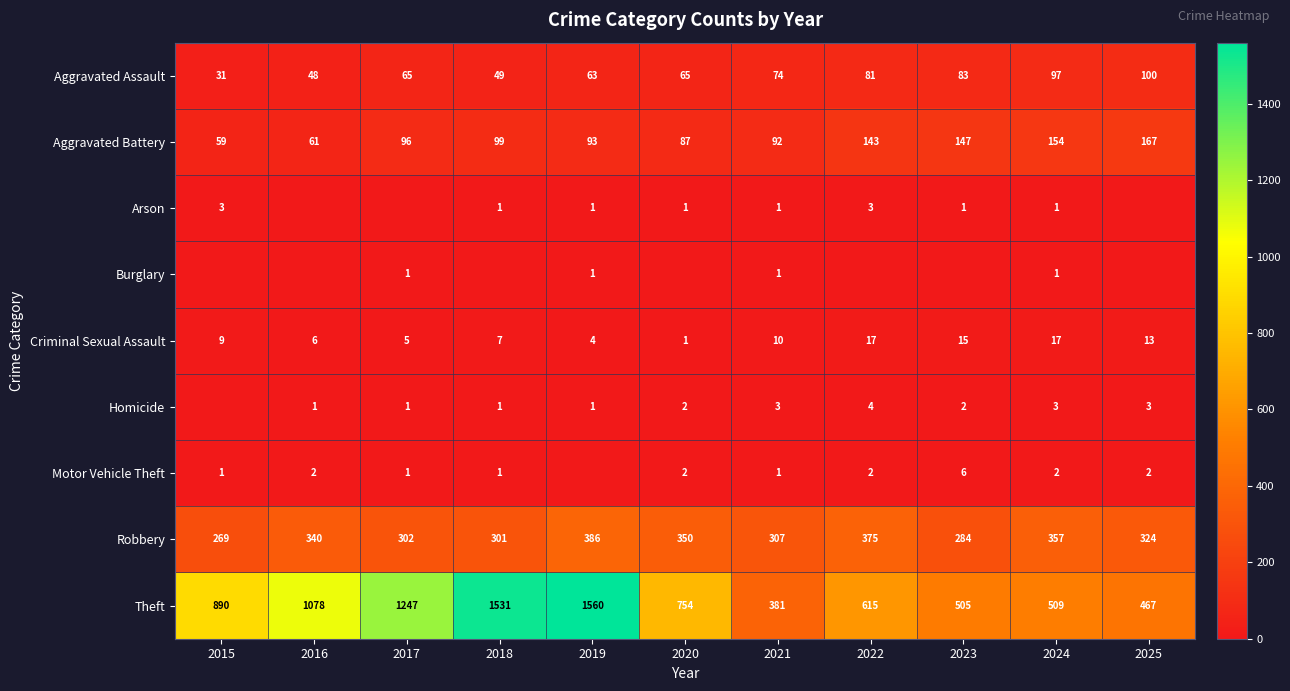

At which label does Aggravated Assault reach its minimum?

2015